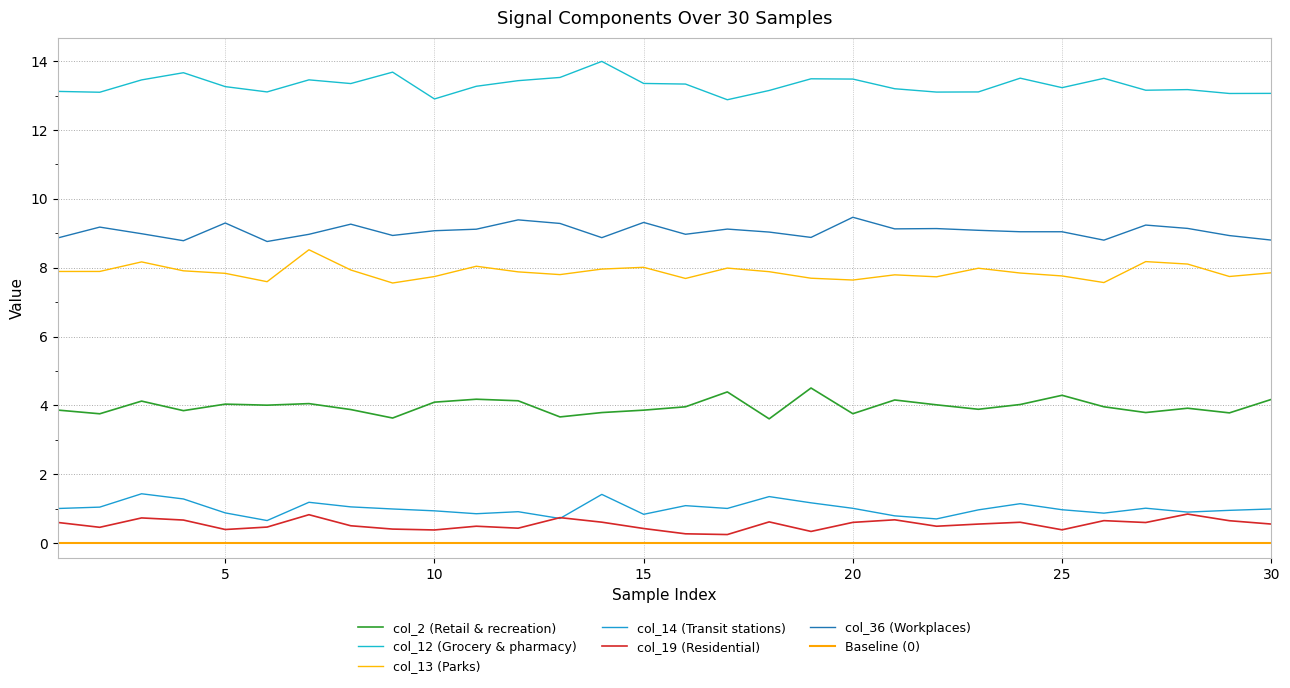

Between 12 and 21, which series saw the biggest shift?

col_36